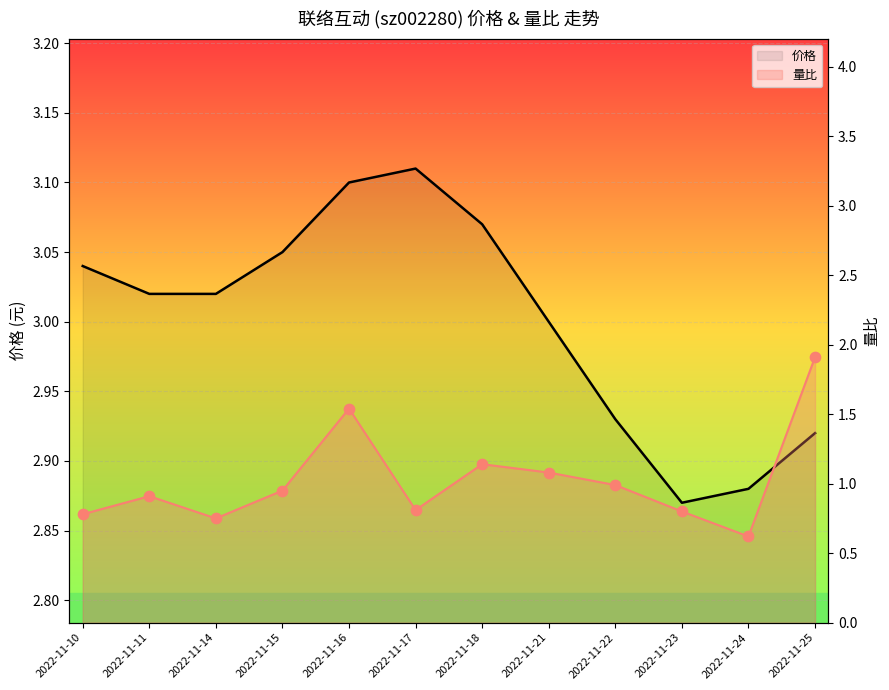

What are all the series names shown in the legend?

价格, 量比